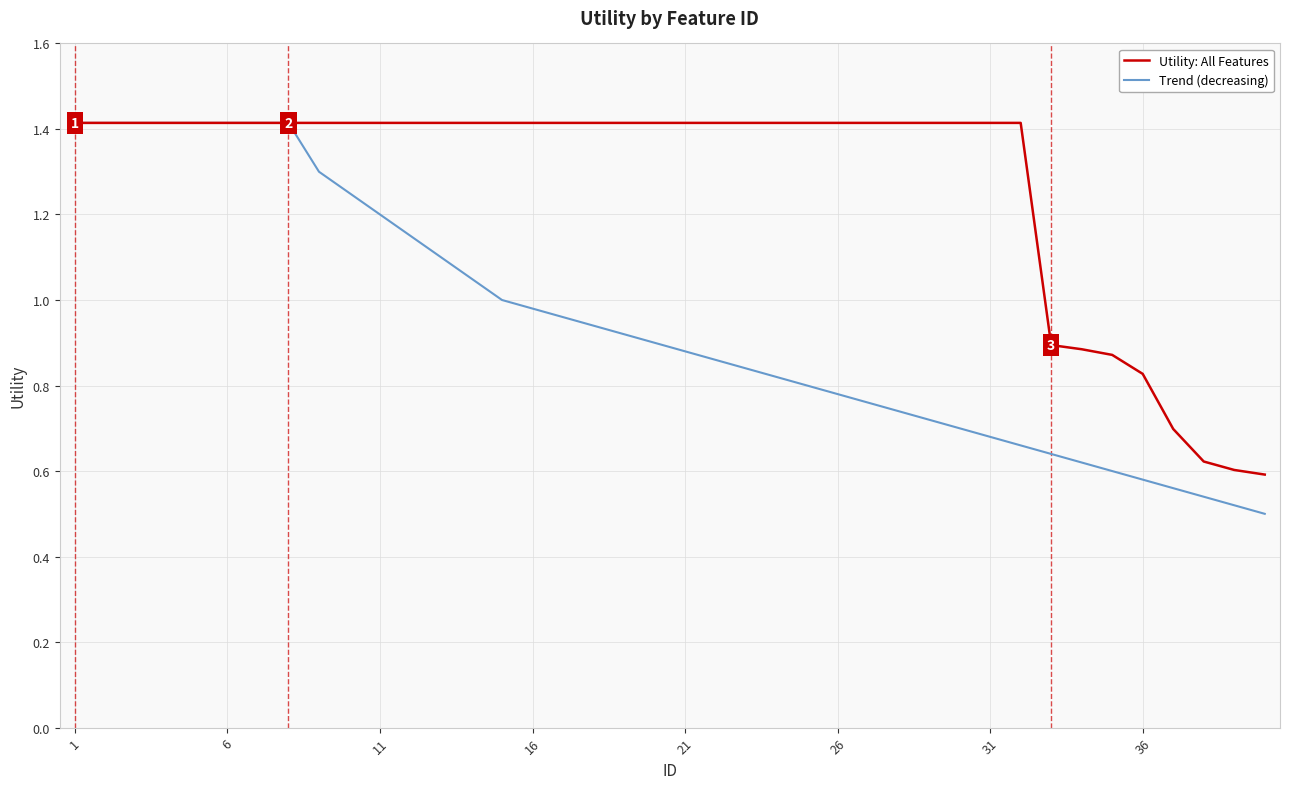

Which series has the largest range (max minus min)?

Trend (decreasing)